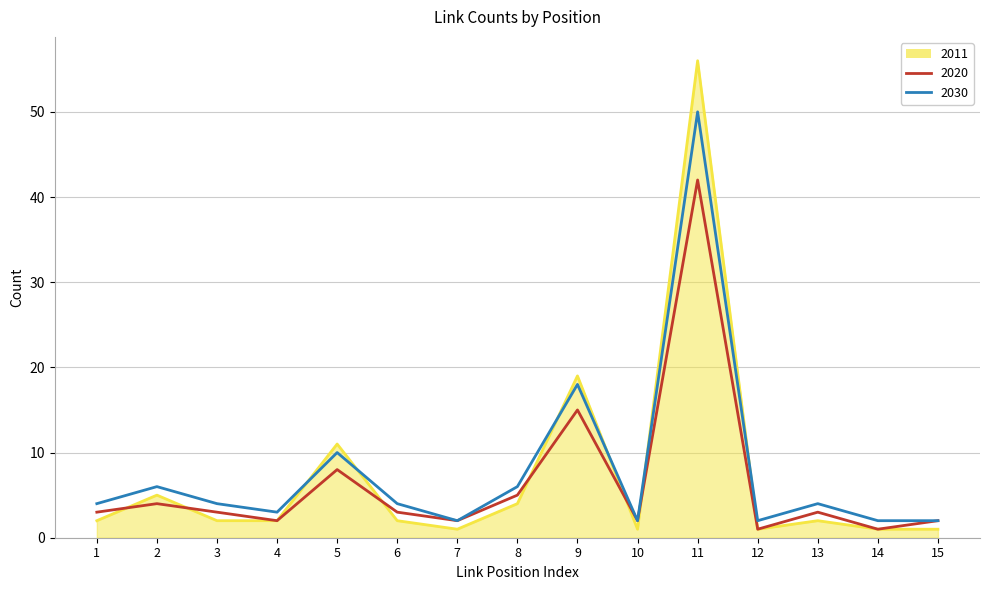

Rank the series by their maximum value, from lowest to highest.

2020, 2030, 2011